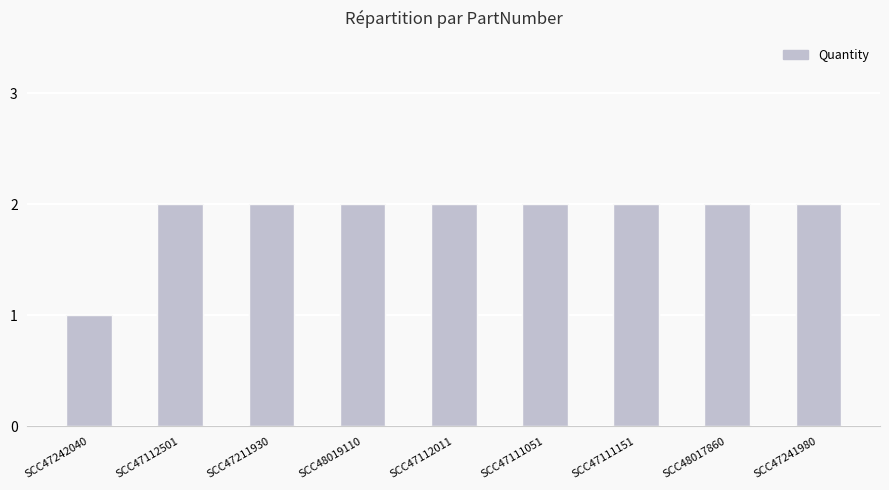

What is the greatest value displayed?

2